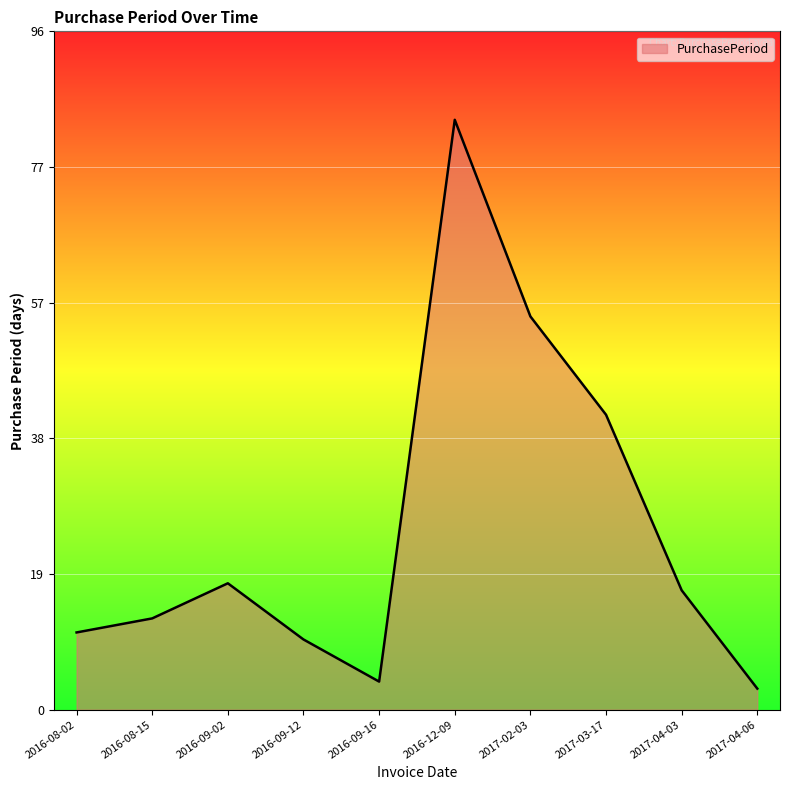

How many interior local valleys (lower than both neighbors) does the data have?

1